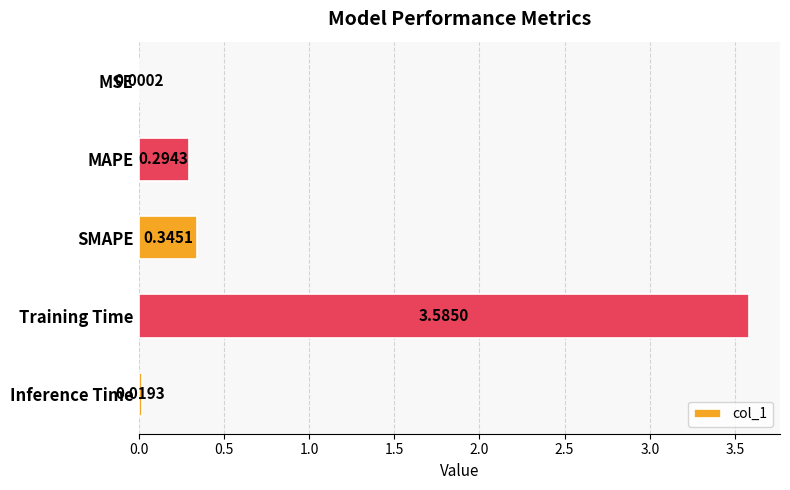

What is the sum of all values?

4.2